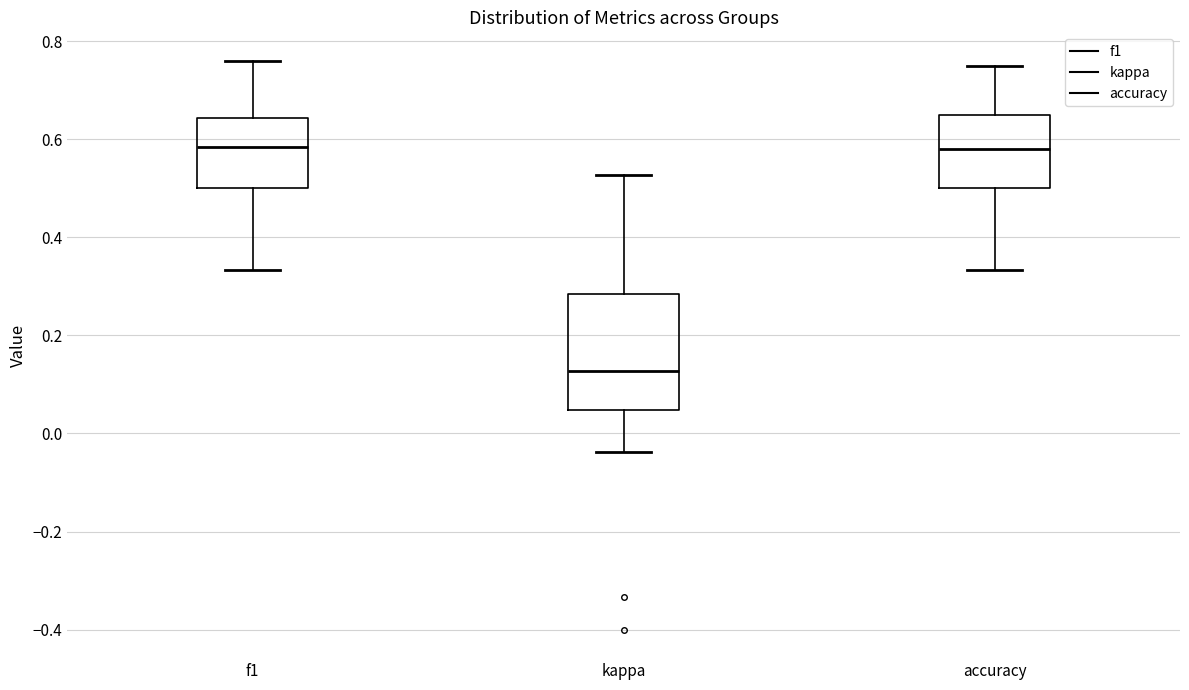

Which box is the tallest, from its lower edge to its upper edge?

kappa